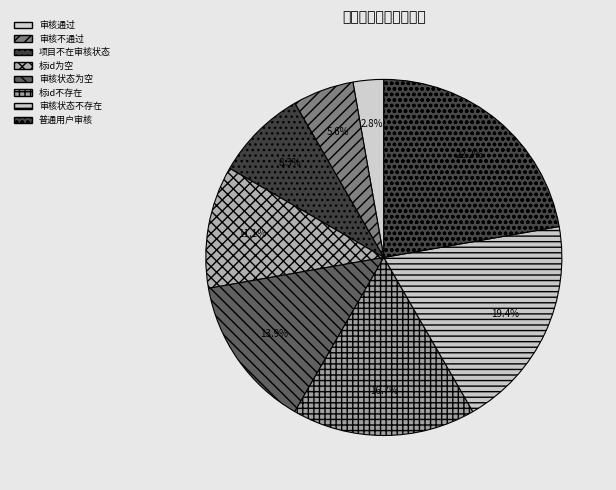

Is there a majority slice in this chart?

No